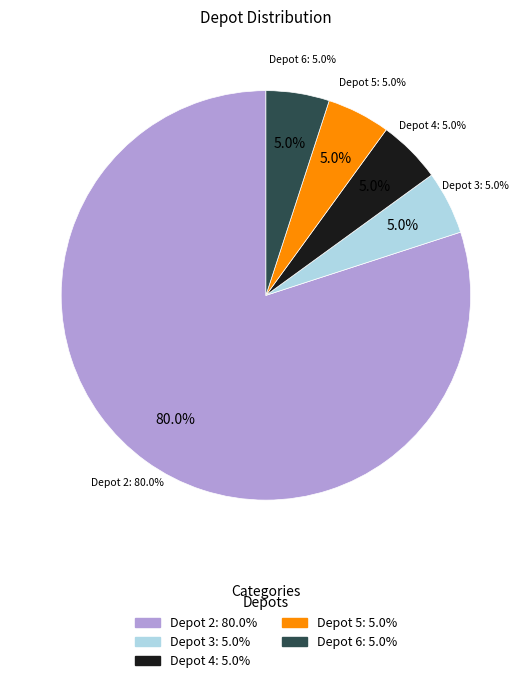

Which category has the biggest portion of the pie?

2